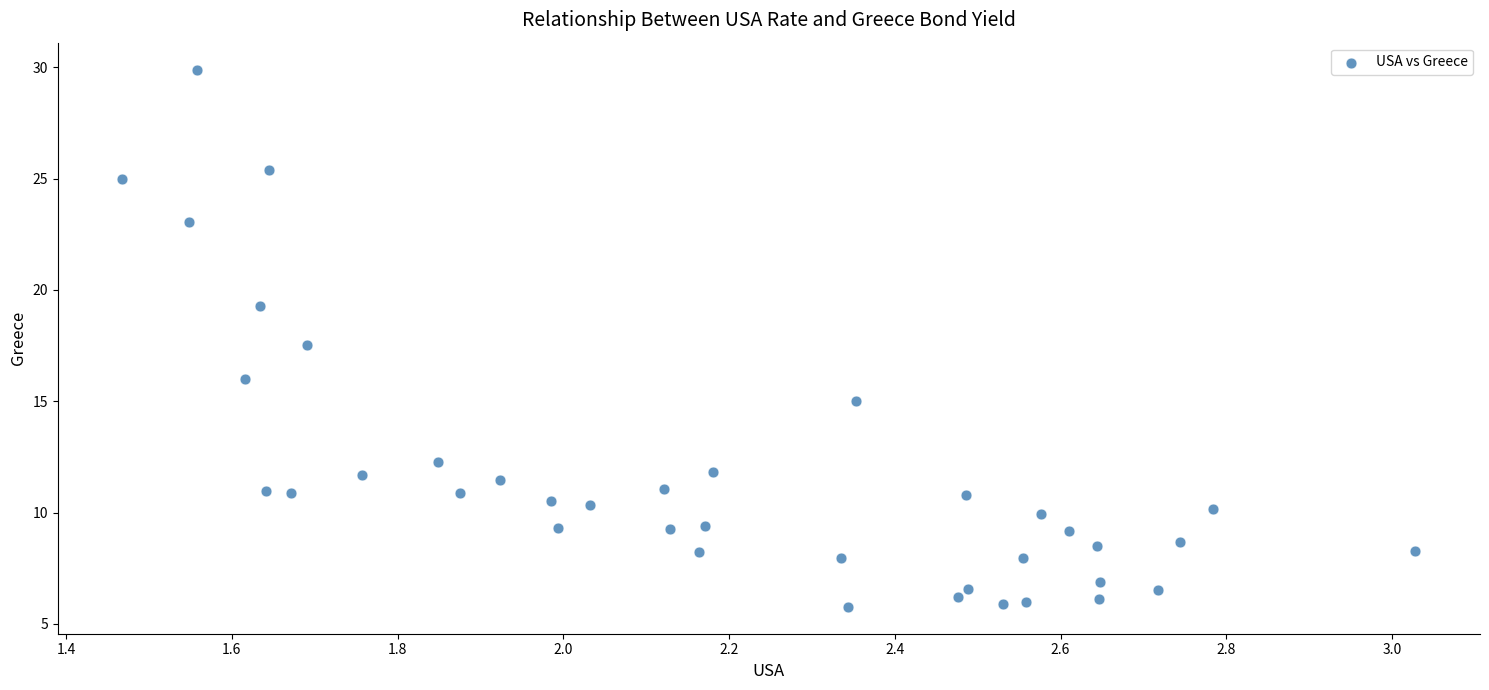

What Y value in the scatter plot is closest to 17?

17.5